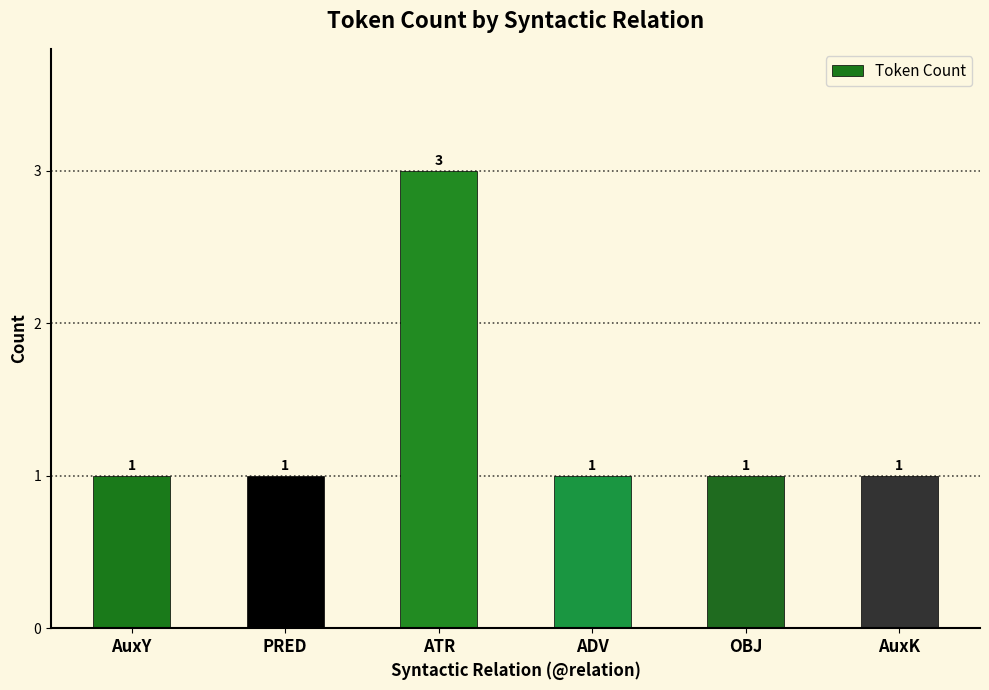

Are the bars grouped side by side (vs. stacked)?

No